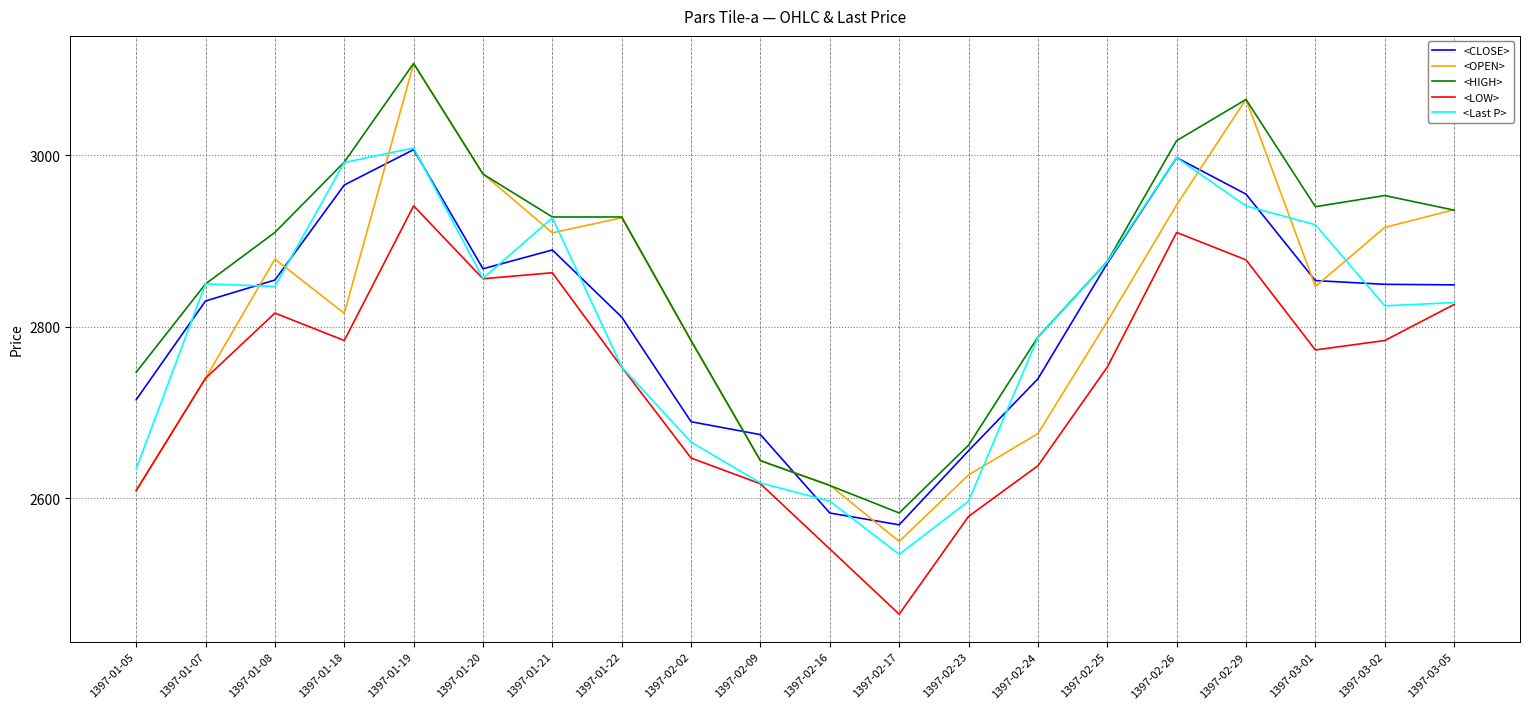

At which category is the sum across all series the highest?

1397-01-19